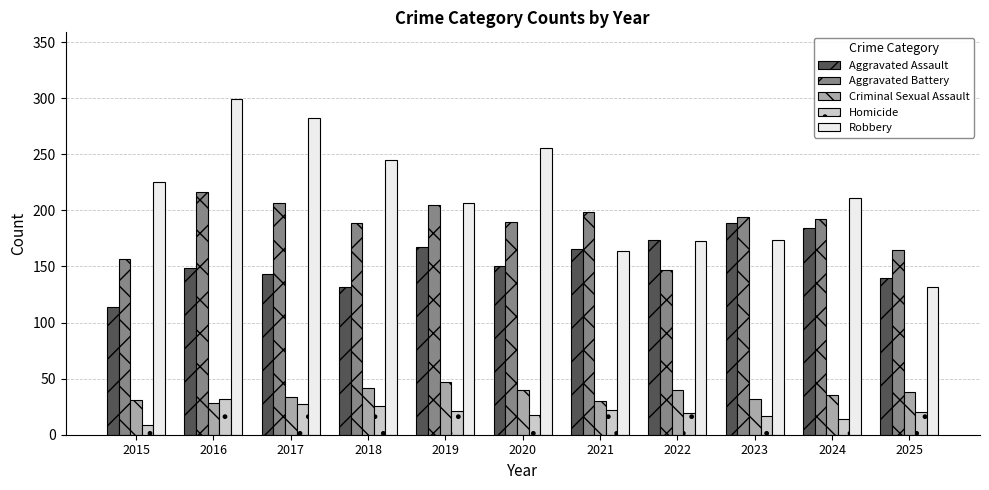

What is the value of the Robbery bar at the 7th from the left?

164